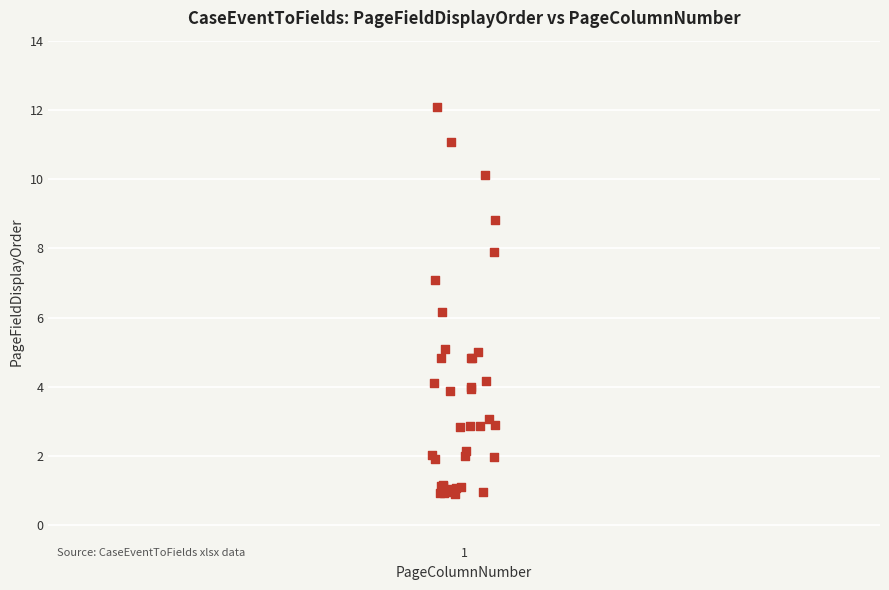

What Y value in the scatter plot is closest to 6?

6.2